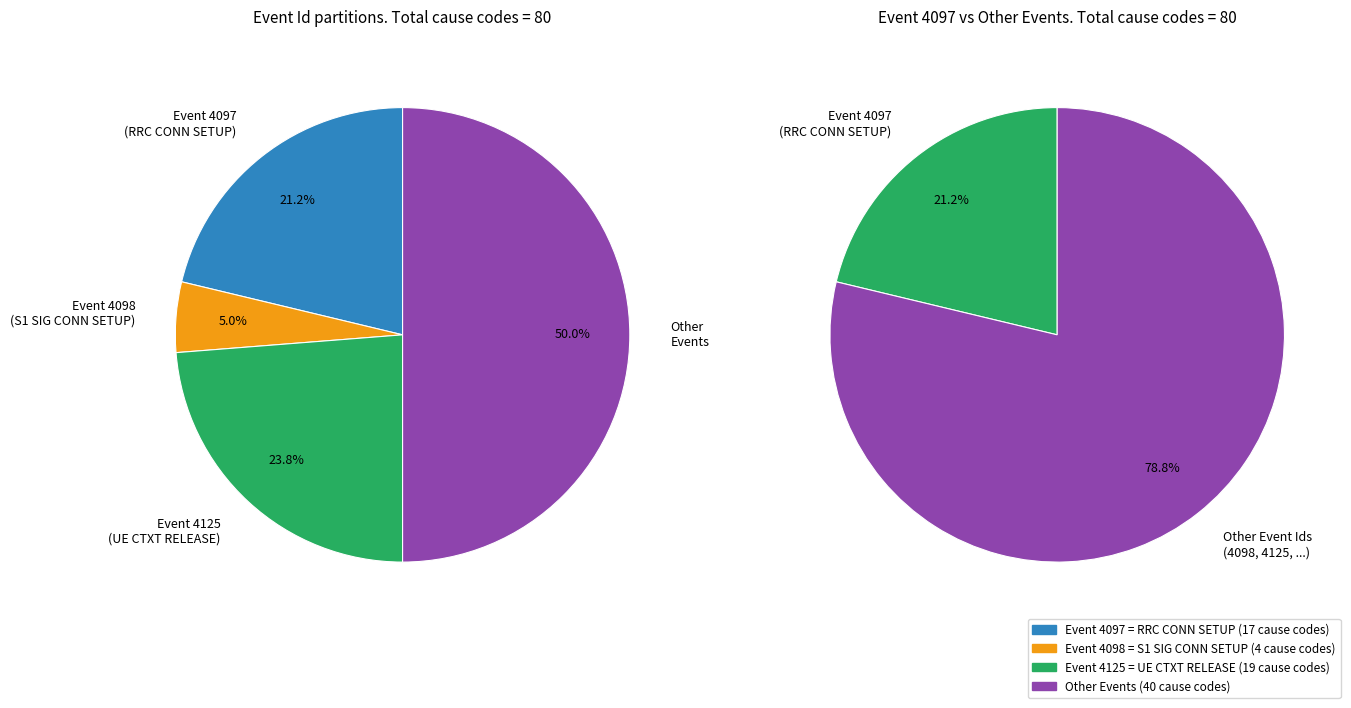

Which category accounts for the majority?

Other